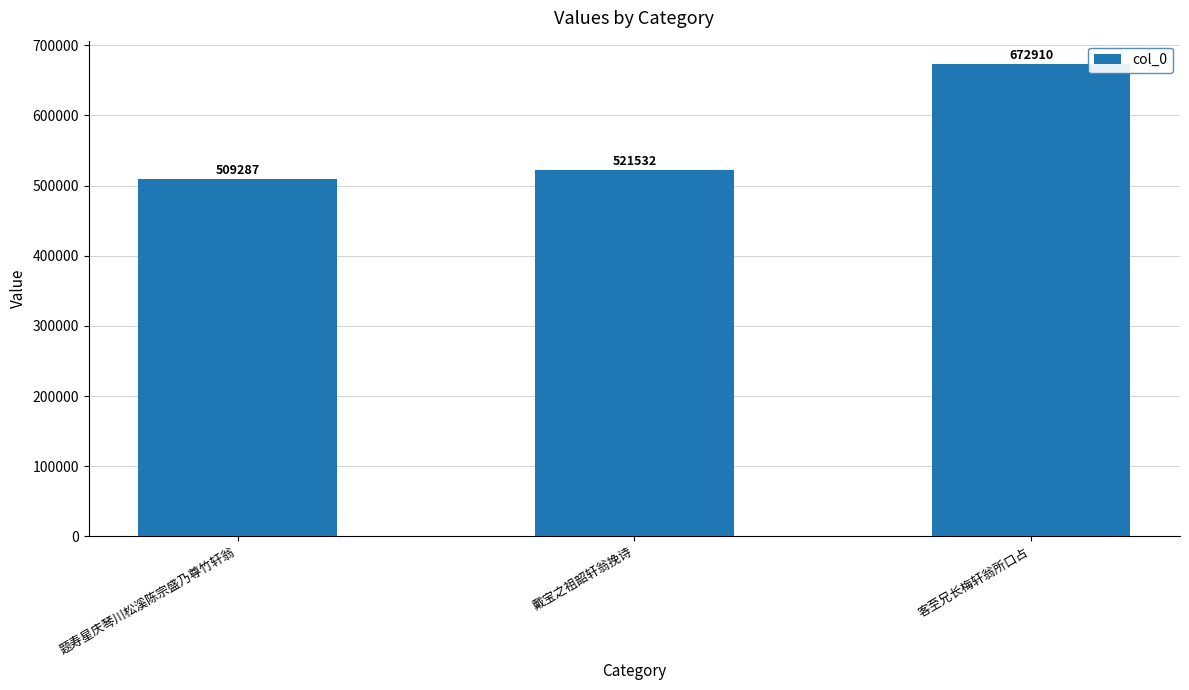

Reading left to right, transcribe all the data shown in this chart.

题寿星庆琴川松溪陈宗盛乃尊竹轩翁=509287	戴宝之祖韶轩翁挽诗=521532	客至兄长梅轩翁所口占=672910